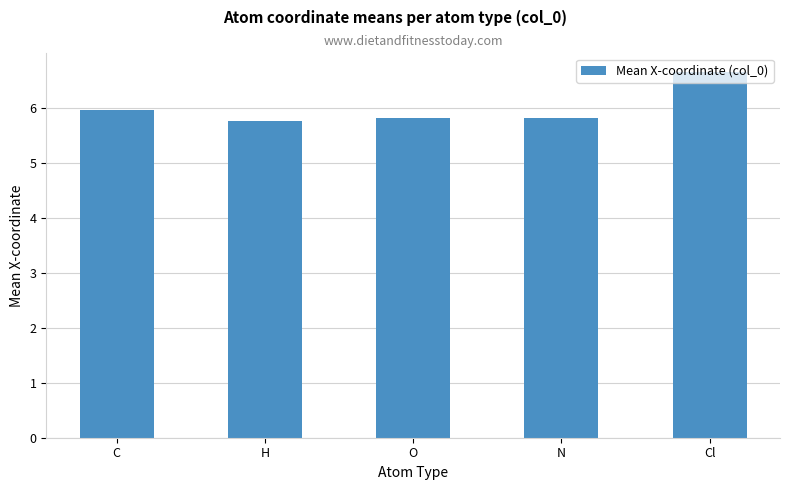

At which category does the chart reach its peak across all series?

Cl